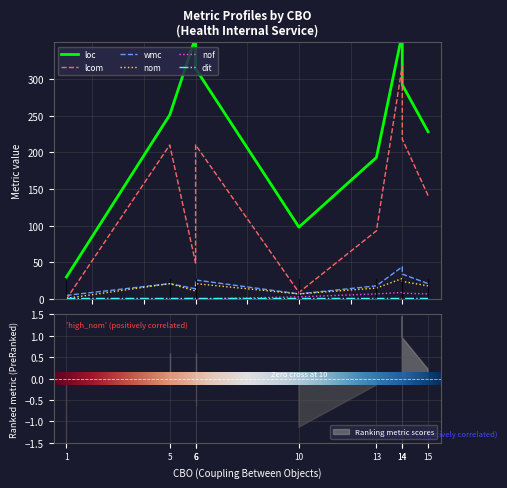

At how many categories does at least one series exceed 206?

6